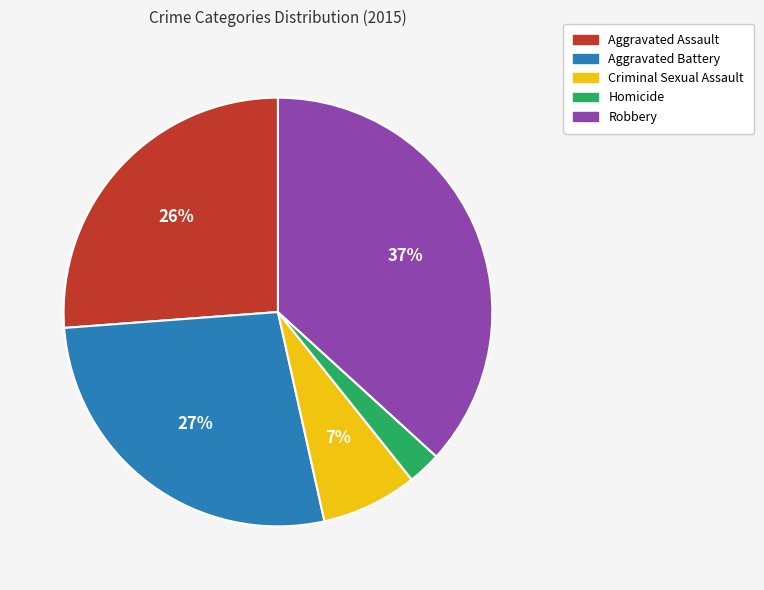

True or false: Robbery accounts for 37% of the total.

True